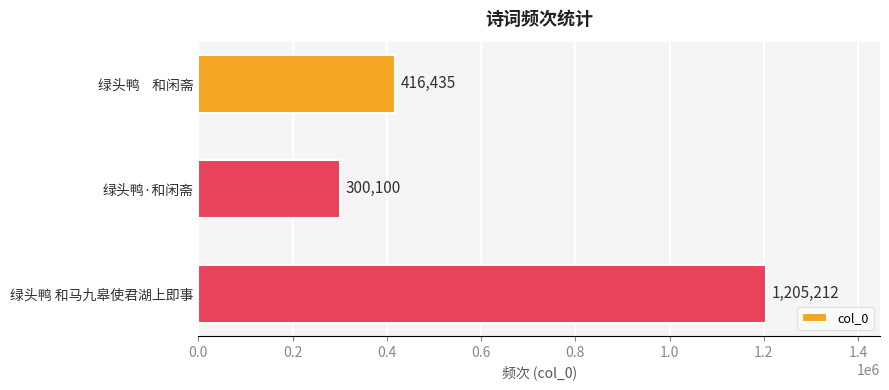

Count the number of categories in the chart.

3